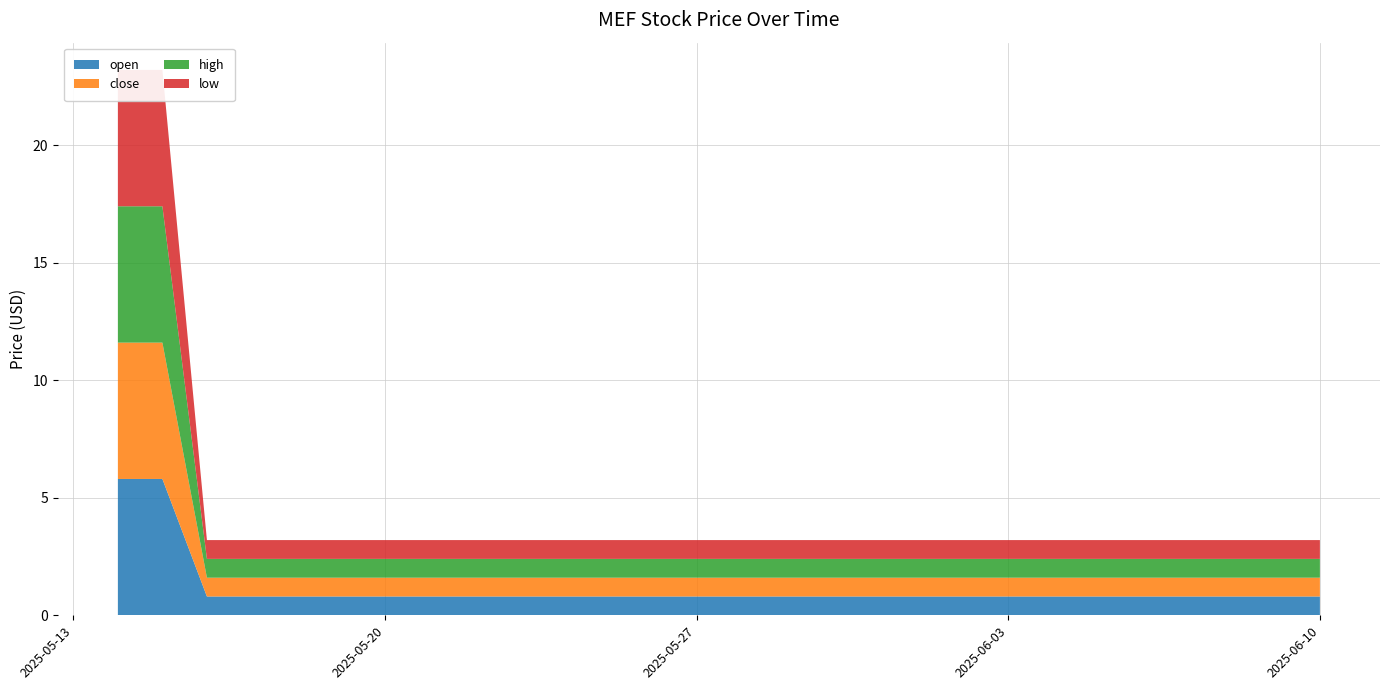

Reading right to left, extract all data points from this chart.

open: 2025-06-10=0.8	2025-06-09=0.8	2025-06-06=0.8	2025-06-05=0.8	2025-06-04=0.8	2025-06-03=0.8	2025-06-02=0.8	2025-05-30=0.8	2025-05-29=0.8	2025-05-28=0.8	2025-05-27=0.8	2025-05-26=0.8	2025-05-23=0.8	2025-05-22=0.8	2025-05-21=0.8	2025-05-20=0.8	2025-05-19=0.8	2025-05-16=0.8	2025-05-15=5.8	2025-05-14=5.8
close: 2025-06-10=0.8	2025-06-09=0.8	2025-06-06=0.8	2025-06-05=0.8	2025-06-04=0.8	2025-06-03=0.8	2025-06-02=0.8	2025-05-30=0.8	2025-05-29=0.8	2025-05-28=0.8	2025-05-27=0.8	2025-05-26=0.8	2025-05-23=0.8	2025-05-22=0.8	2025-05-21=0.8	2025-05-20=0.8	2025-05-19=0.8	2025-05-16=0.8	2025-05-15=5.8	2025-05-14=5.8
high: 2025-06-10=0.8	2025-06-09=0.8	2025-06-06=0.8	2025-06-05=0.8	2025-06-04=0.8	2025-06-03=0.8	2025-06-02=0.8	2025-05-30=0.8	2025-05-29=0.8	2025-05-28=0.8	2025-05-27=0.8	2025-05-26=0.8	2025-05-23=0.8	2025-05-22=0.8	2025-05-21=0.8	2025-05-20=0.8	2025-05-19=0.8	2025-05-16=0.8	2025-05-15=5.8	2025-05-14=5.8
low: 2025-06-10=0.8	2025-06-09=0.8	2025-06-06=0.8	2025-06-05=0.8	2025-06-04=0.8	2025-06-03=0.8	2025-06-02=0.8	2025-05-30=0.8	2025-05-29=0.8	2025-05-28=0.8	2025-05-27=0.8	2025-05-26=0.8	2025-05-23=0.8	2025-05-22=0.8	2025-05-21=0.8	2025-05-20=0.8	2025-05-19=0.8	2025-05-16=0.8	2025-05-15=5.8	2025-05-14=5.8